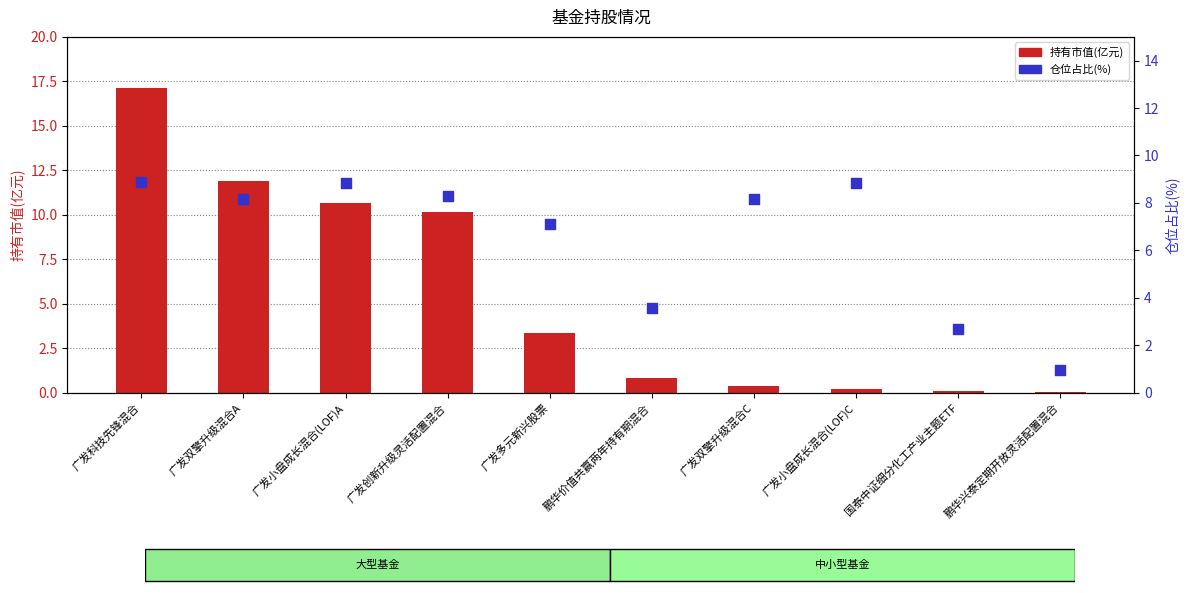

What is the total value across all series at 广发双擎升级混合C?

8.6